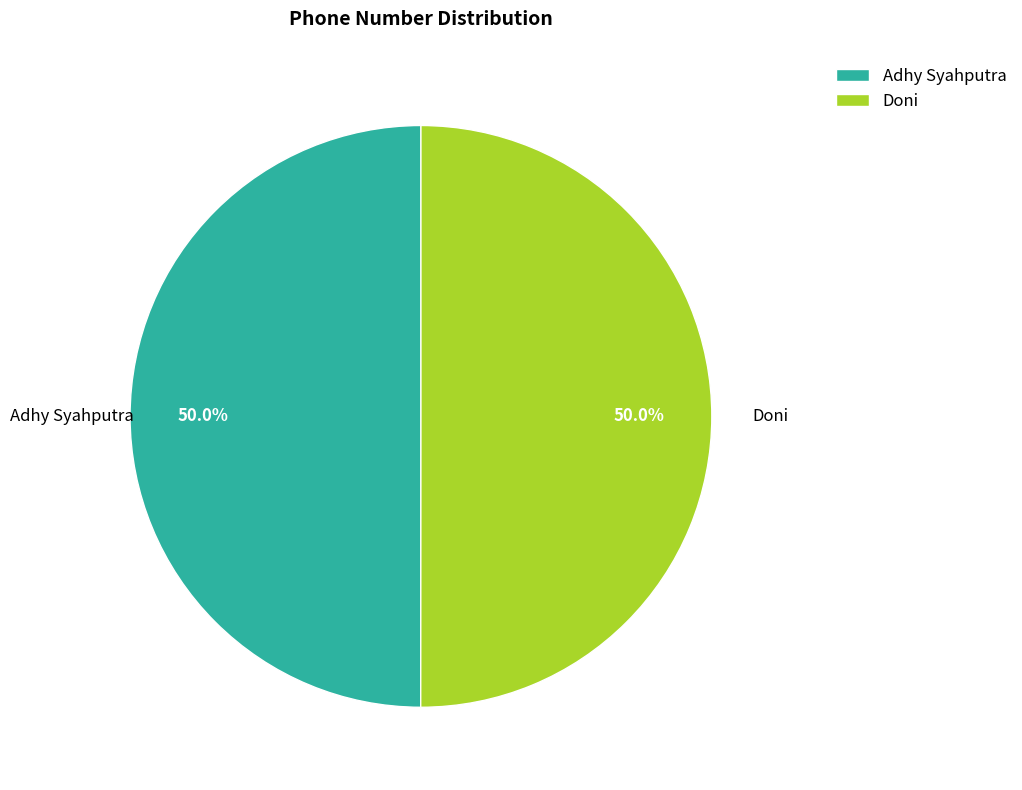

What percentage do Doni and Adhy Syahputra together represent?

100.0%